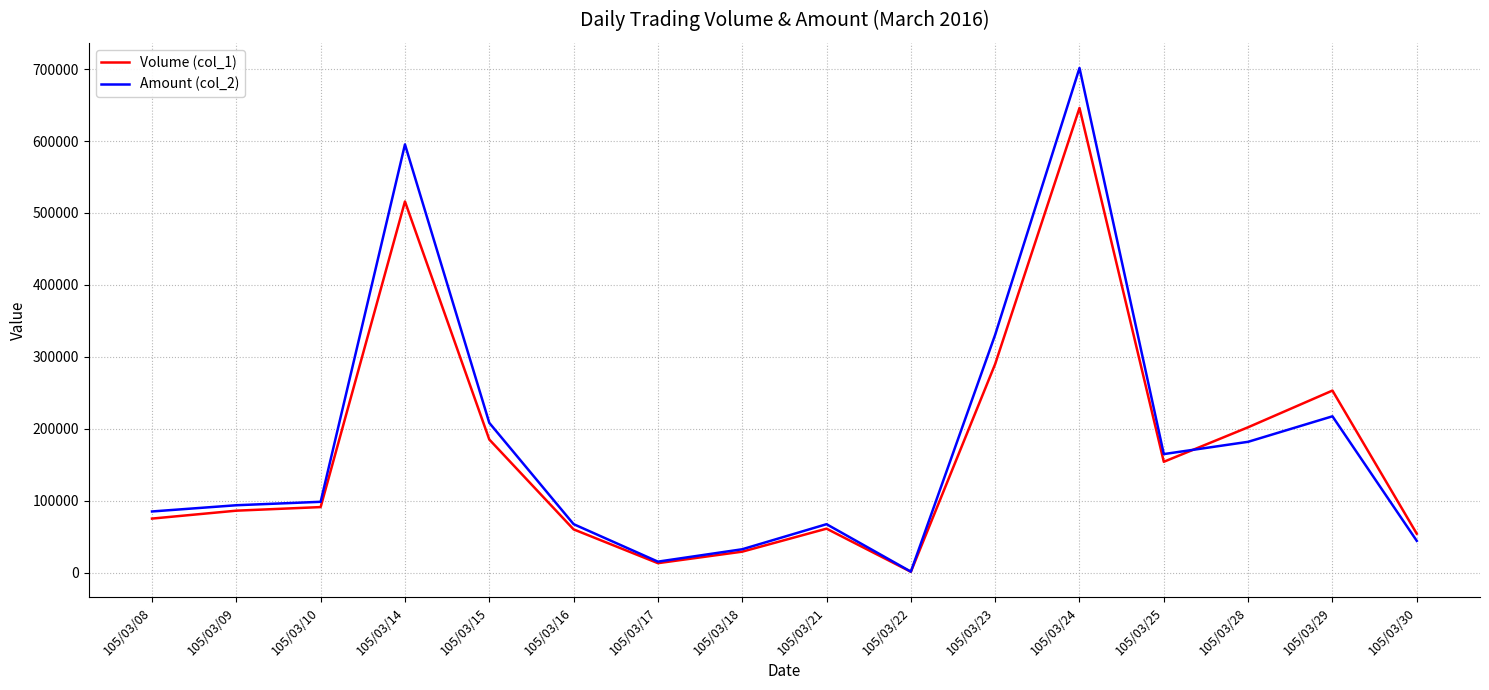

Which series has the largest range (max minus min)?

Amount (col_2)